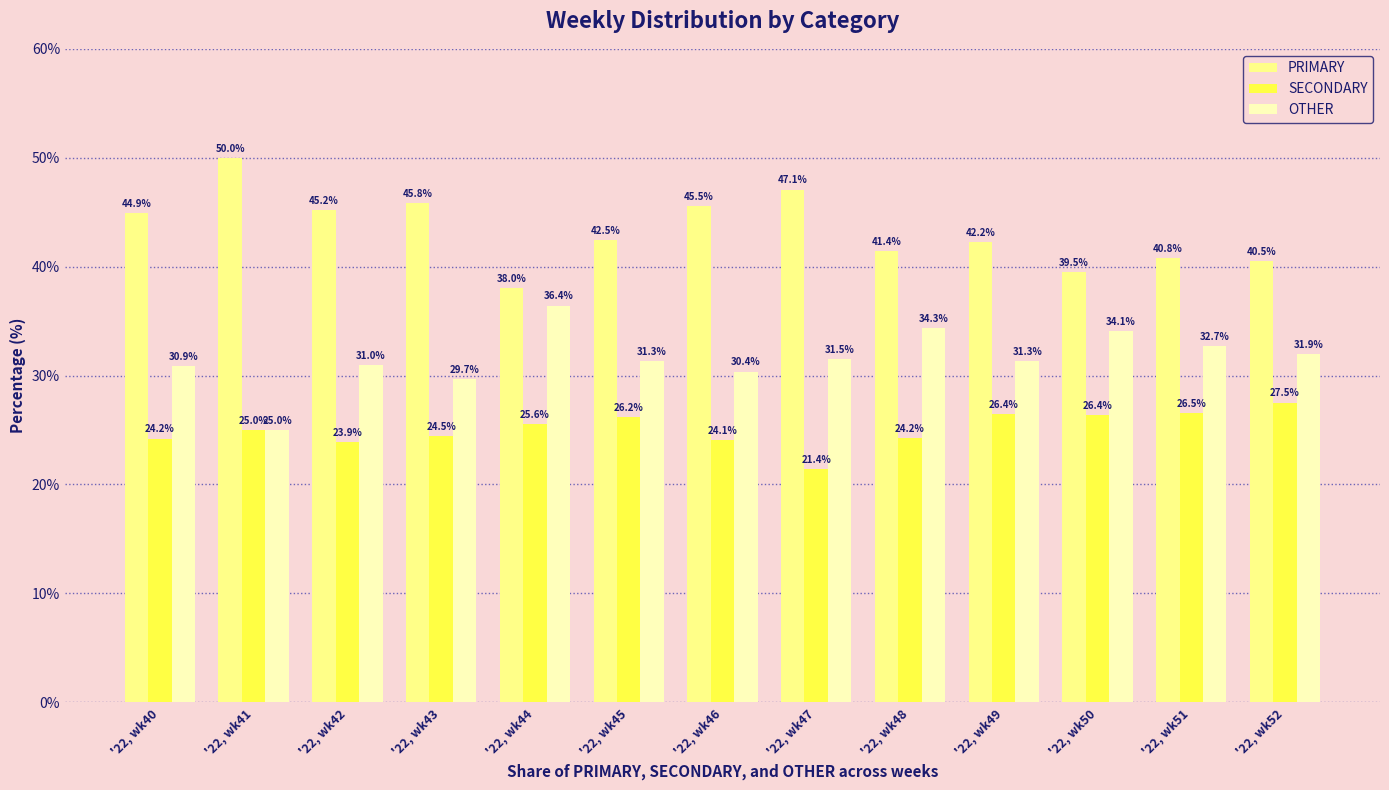

At how many categories does at least one series exceed 46?

2